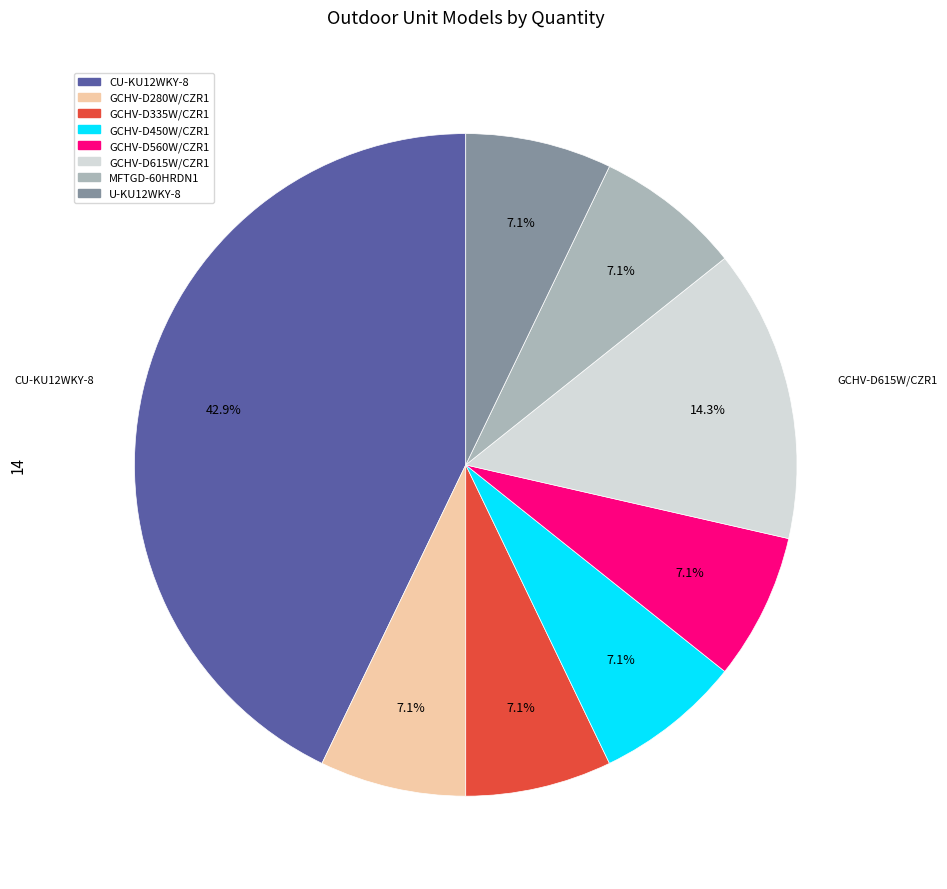

Between U-KU12WKY-8 and CU-KU12WKY-8, which is larger?

CU-KU12WKY-8